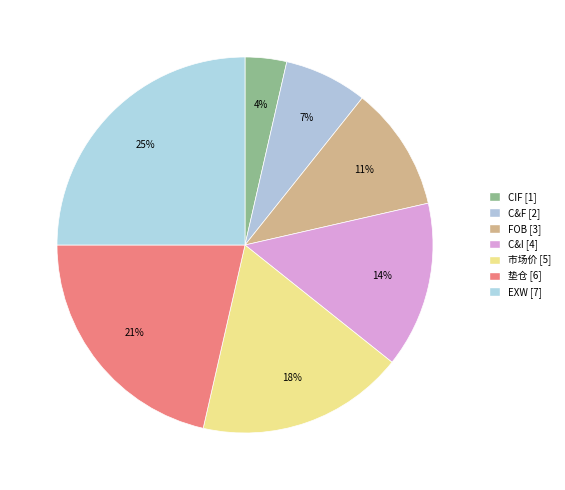

Rank the categories by value from highest to lowest.

EXW, 垫仓, 市场价, C&I, FOB, C&F, CIF